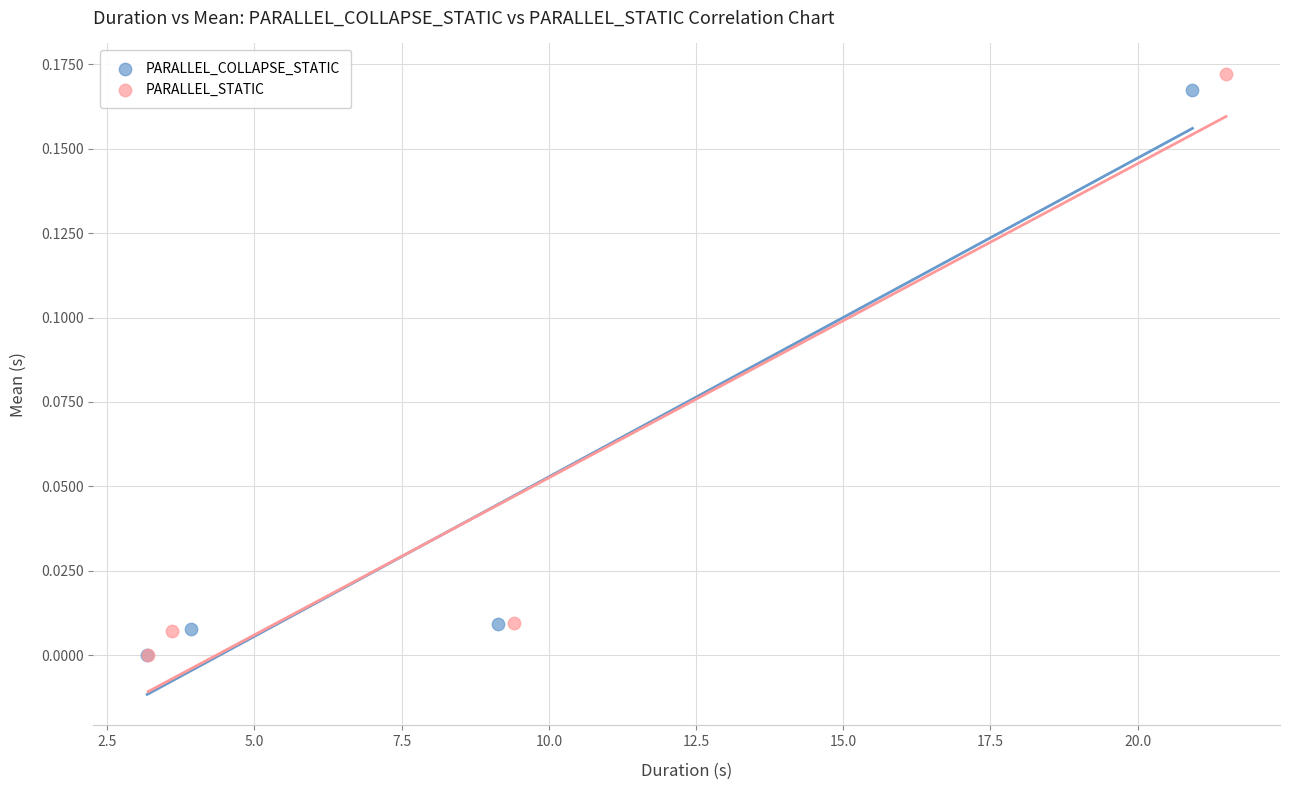

Which series has the largest Y range (max minus min)?

PARALLEL_STATIC